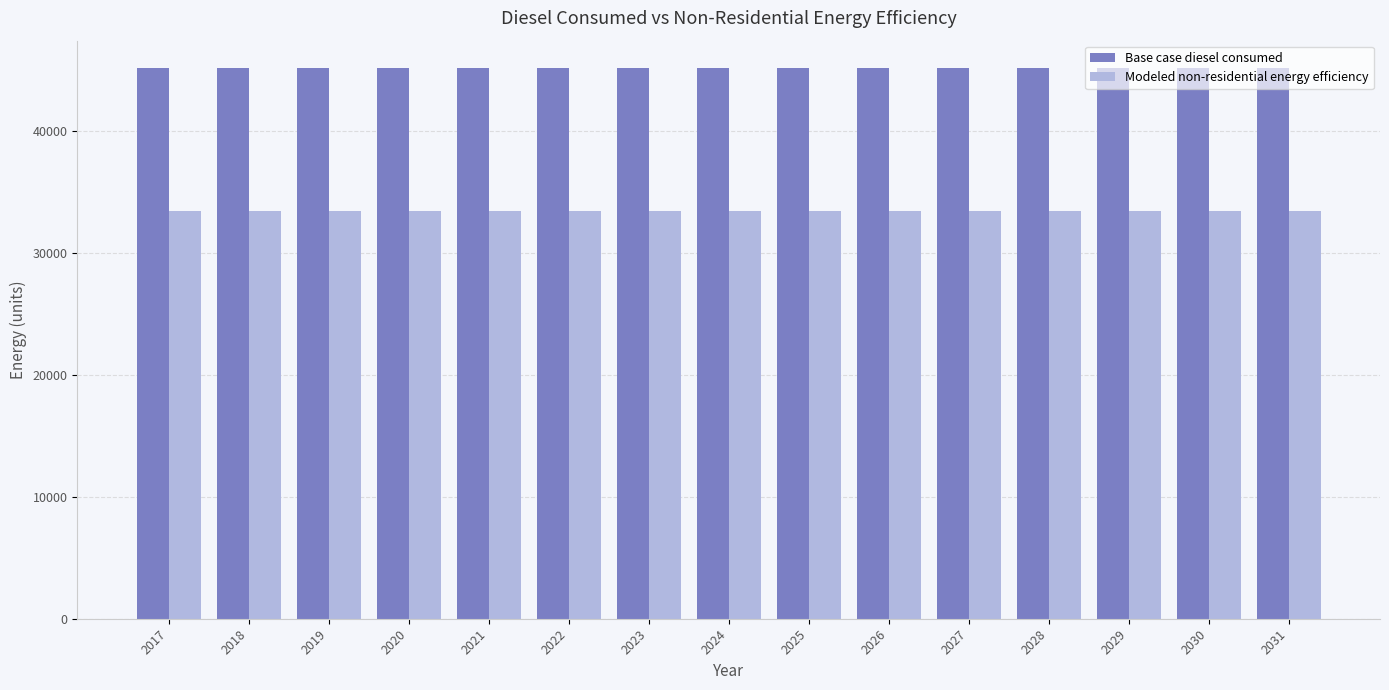

What is the average value of the Base case diesel consumed series?

45140.8